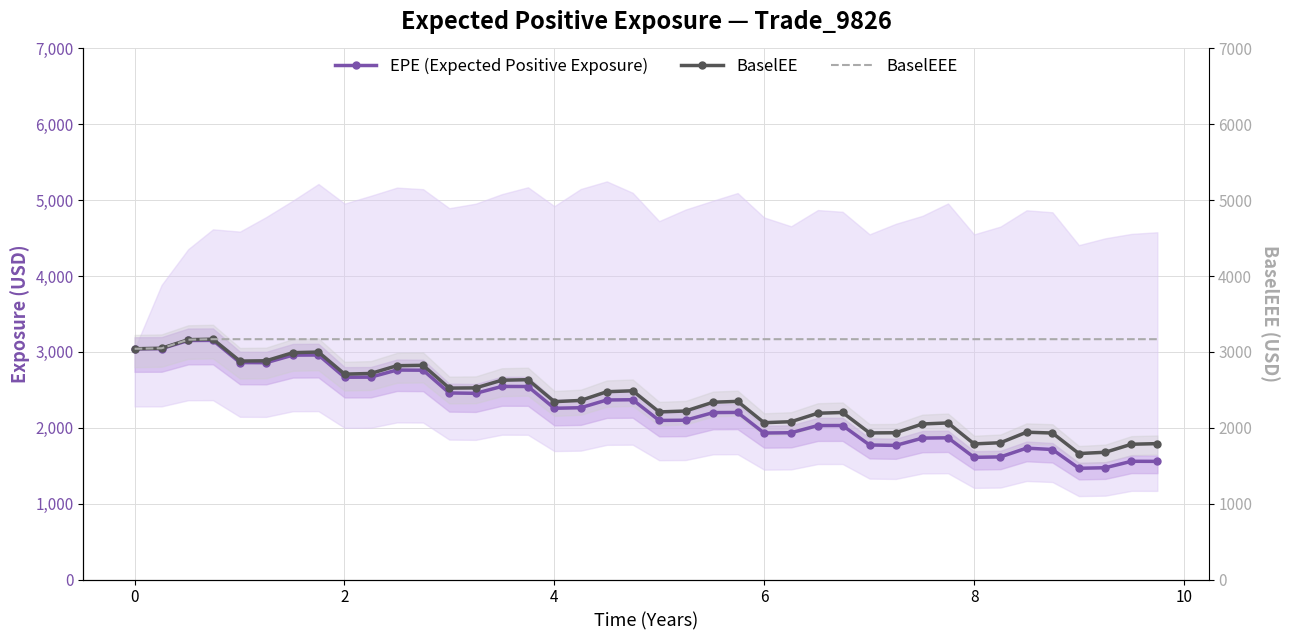

In EPE (Expected Positive Exposure), how many points are lower than both neighbors (excluding endpoints)?

9